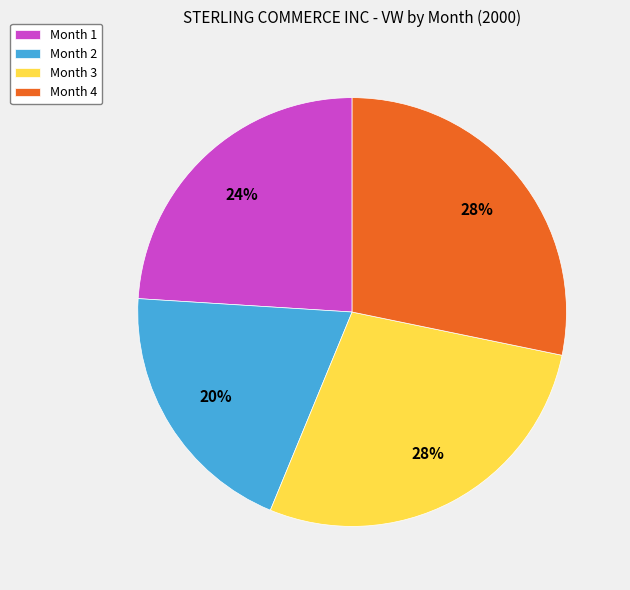

To the nearest percent, what is the average slice percentage?

25%